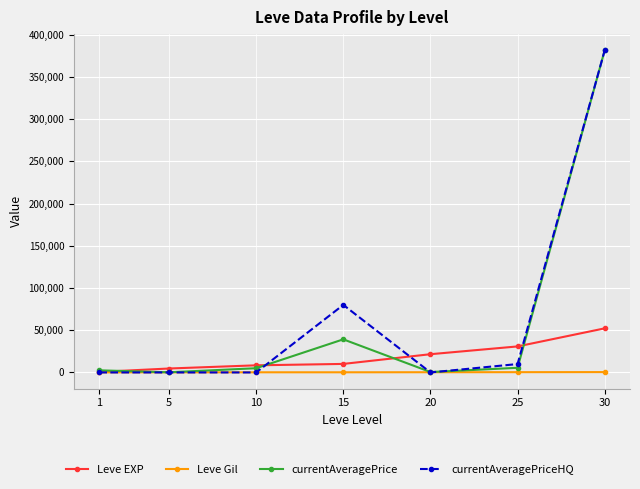

What is the greatest value displayed?

381666